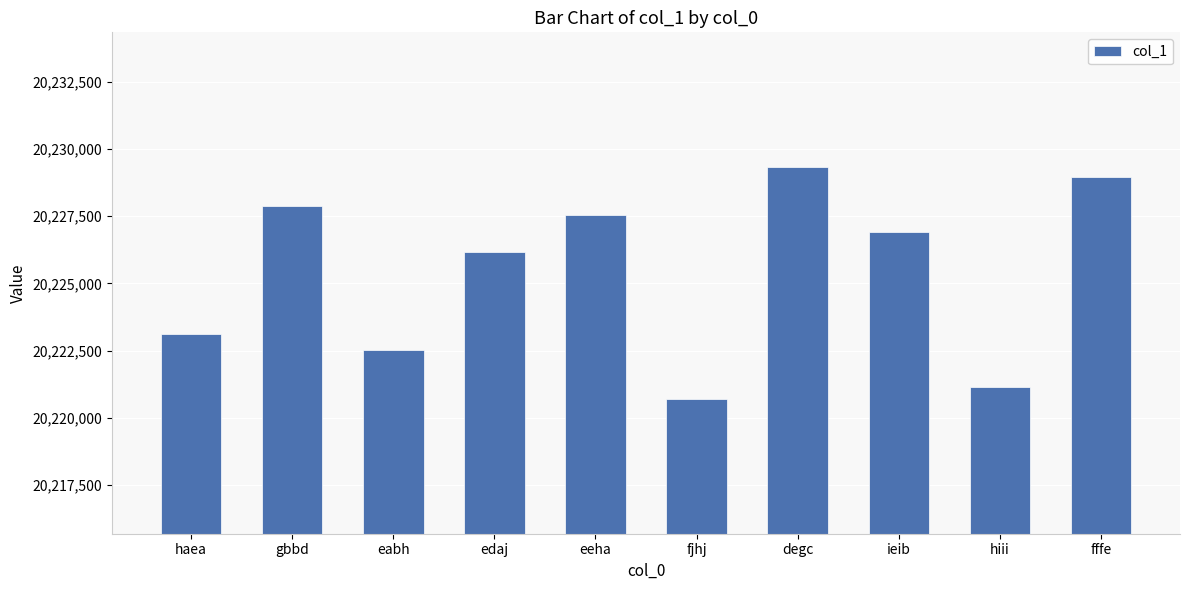

What is the label of the 5th bar from the right?

fjhj